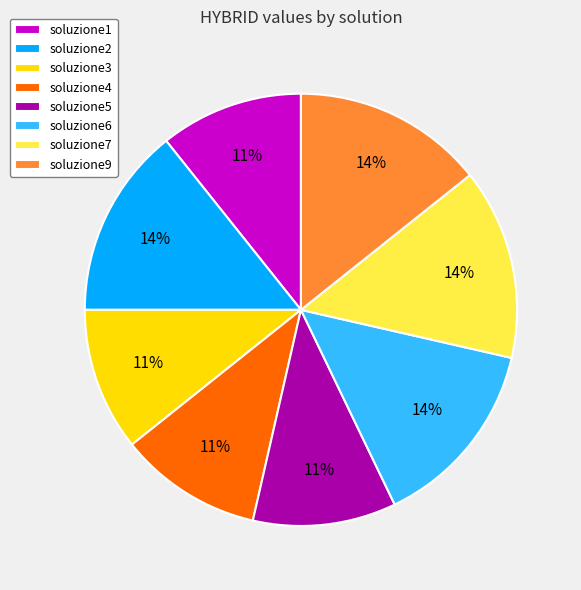

Count the number of slices in the pie.

8